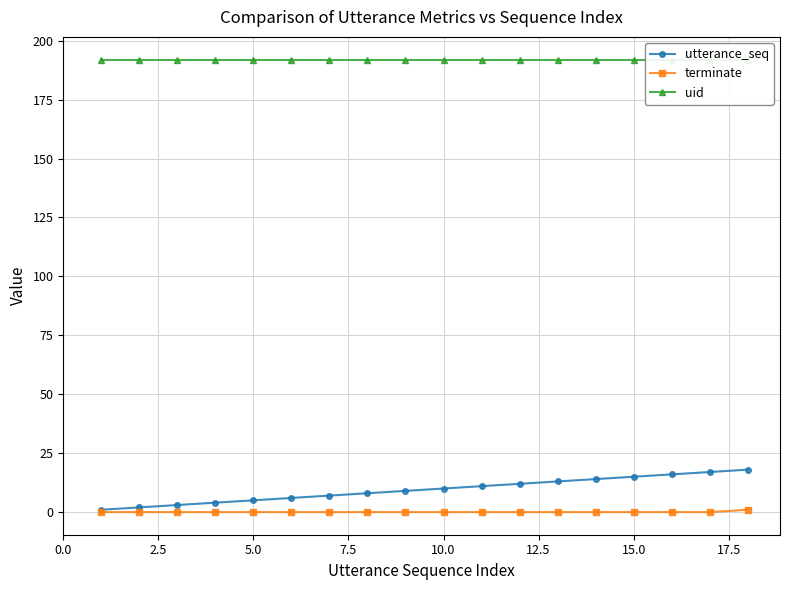

The utterance_seq series shows 10 at 10.0. True or false?

True